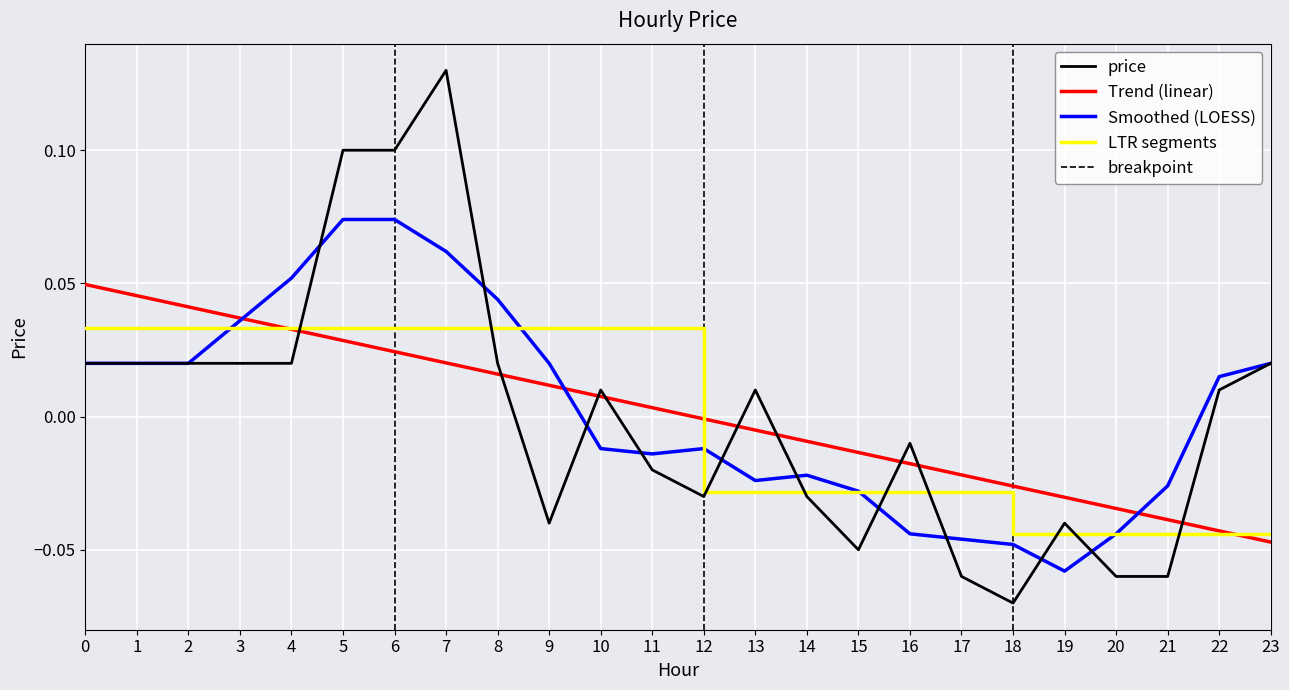

True or false: there are more than 1 points higher than both neighbors.

True